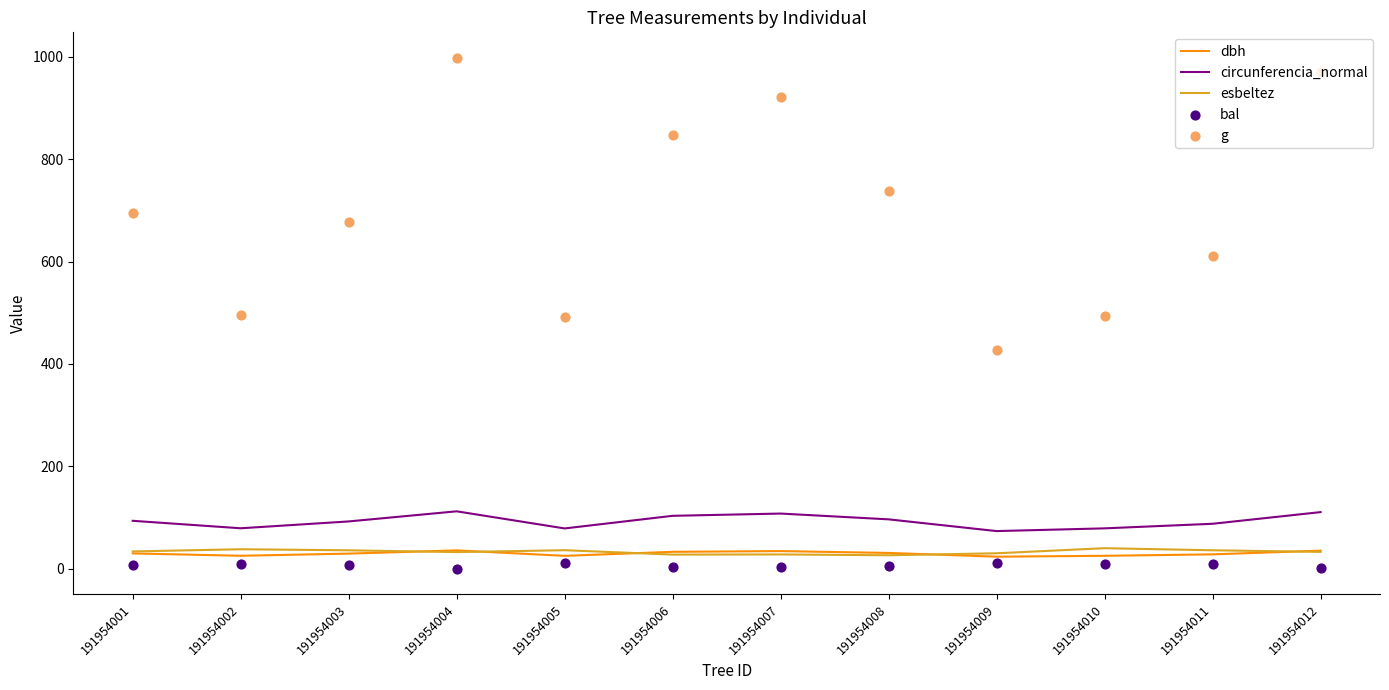

Which series reaches the maximum Y coordinate?

g